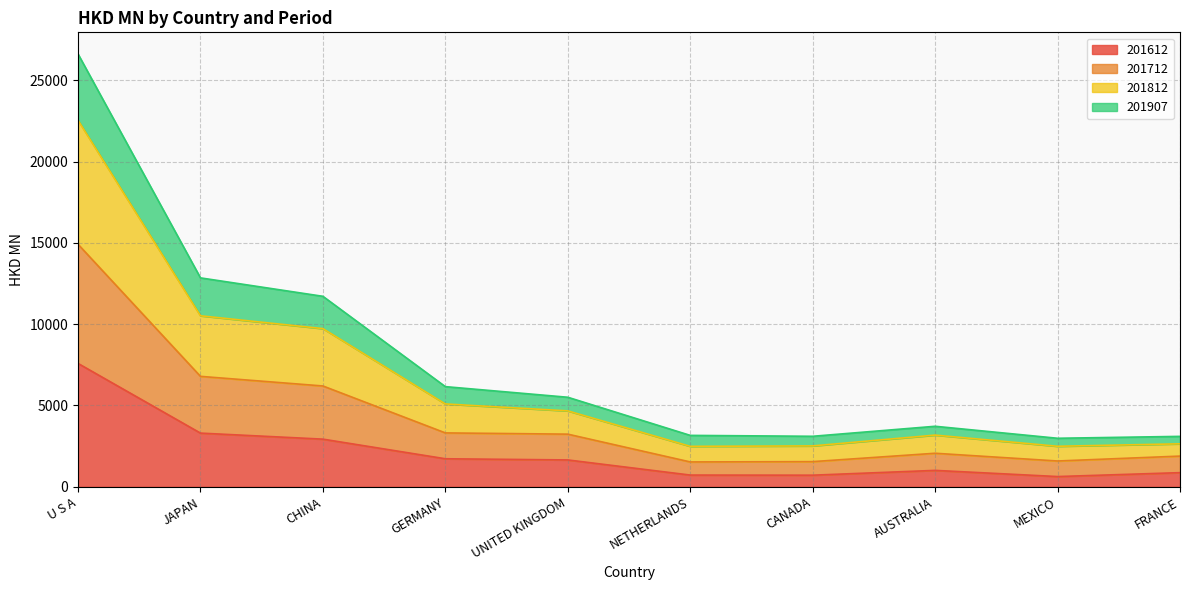

True or false: 201612 and 201812 intersect in this chart.

False